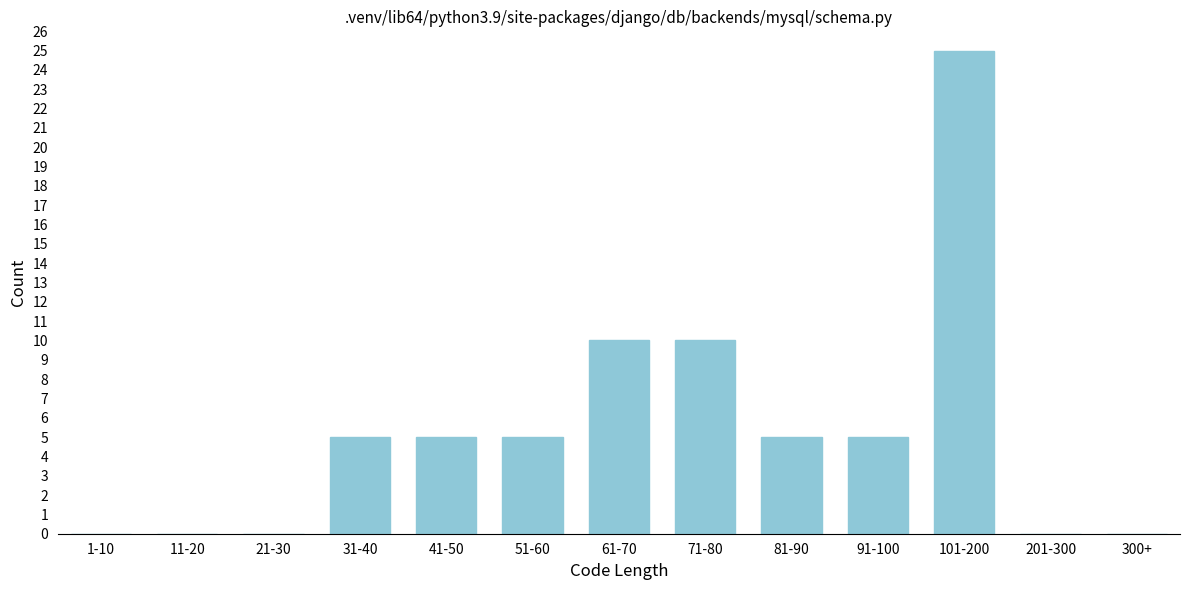

Reading right to left, transcribe all the data shown in this chart.

300+=0	201-300=0	101-200=25	91-100=5	81-90=5	71-80=10	61-70=10	51-60=5	41-50=5	31-40=5	21-30=0	11-20=0	1-10=0